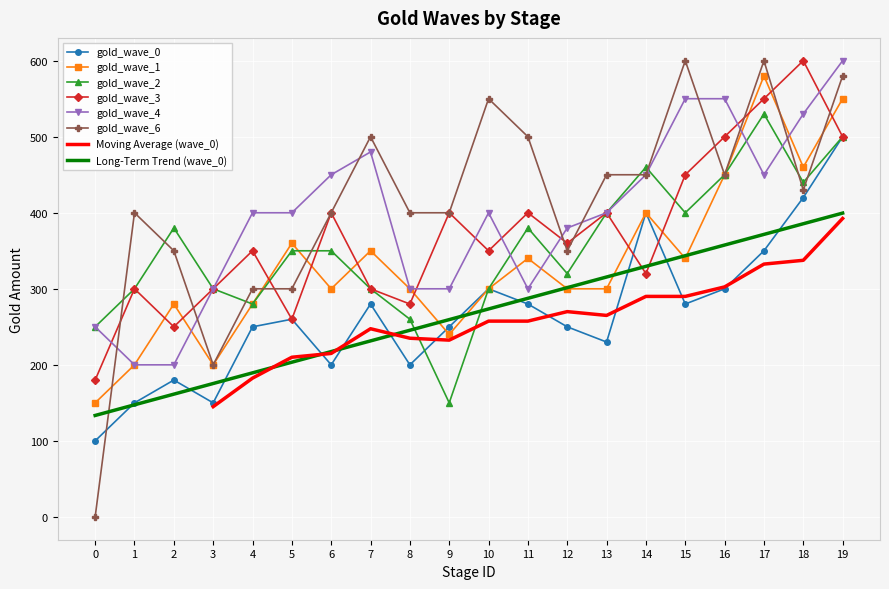

Which series has the largest total across all categories?

gold_wave_6